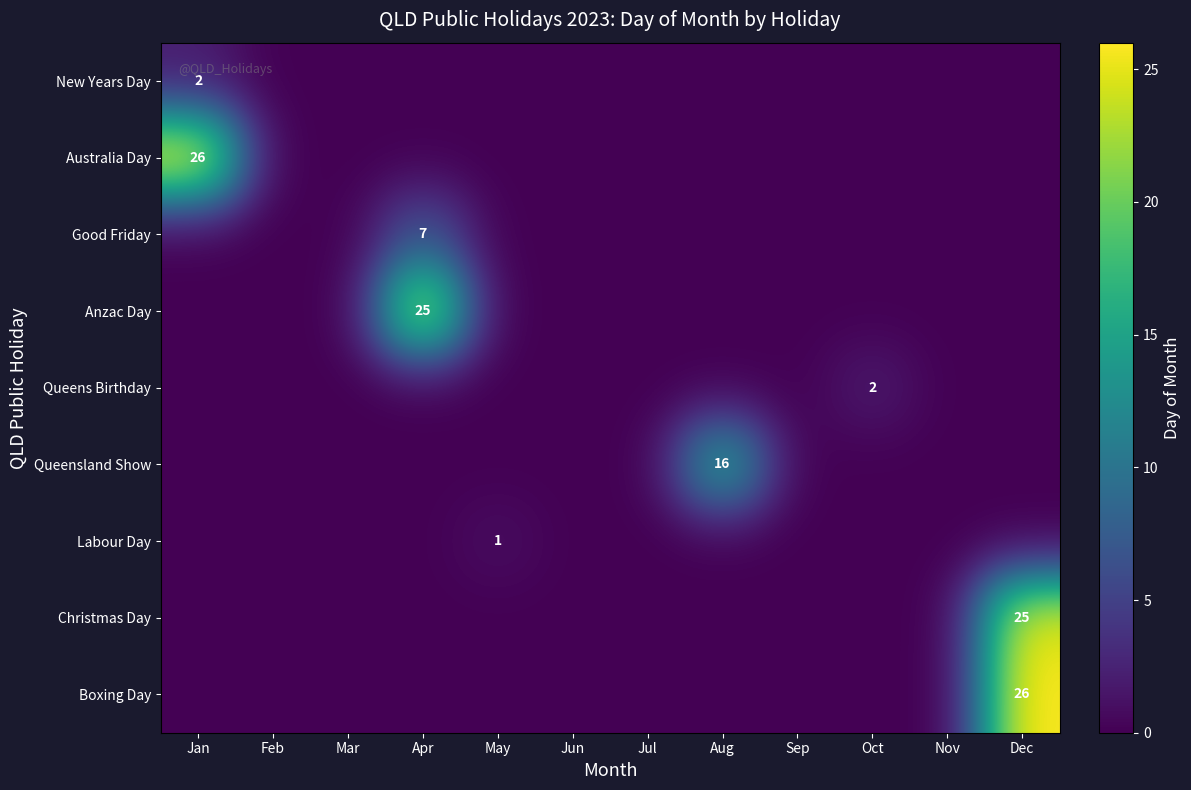

What is the highest value of the Queens Birthday series?

2